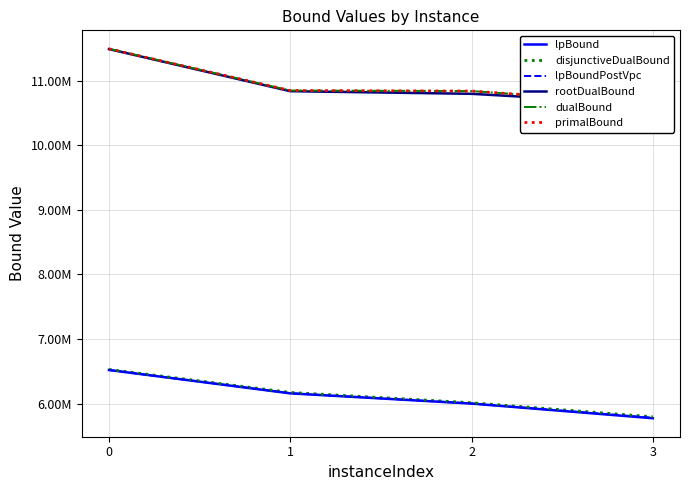

The value of rootDualBound at 3 is 10633716.0. True or false?

True